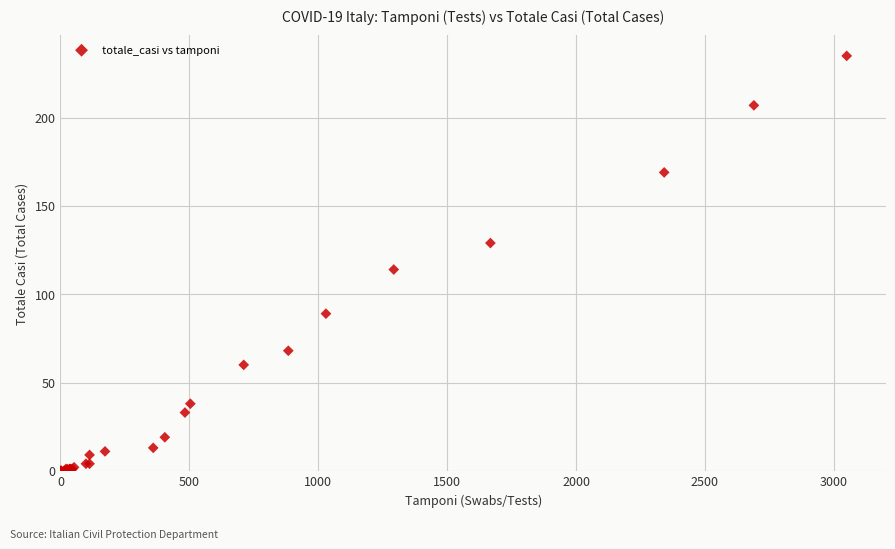

What Y value in the scatter plot is closest to 117?

114